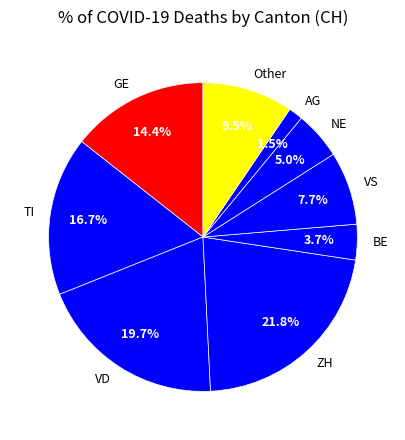

Which has a higher value, TI or ZH?

ZH